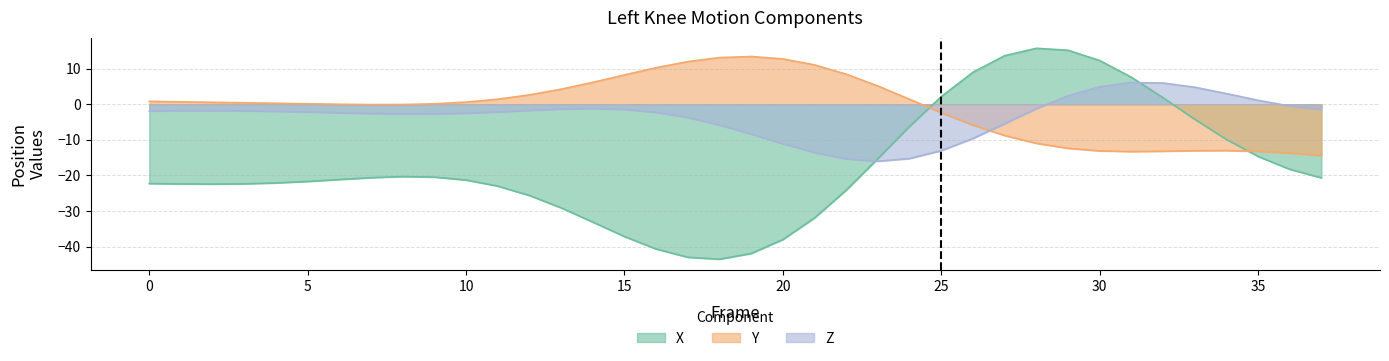

How many interior local valleys does the X series have?

2